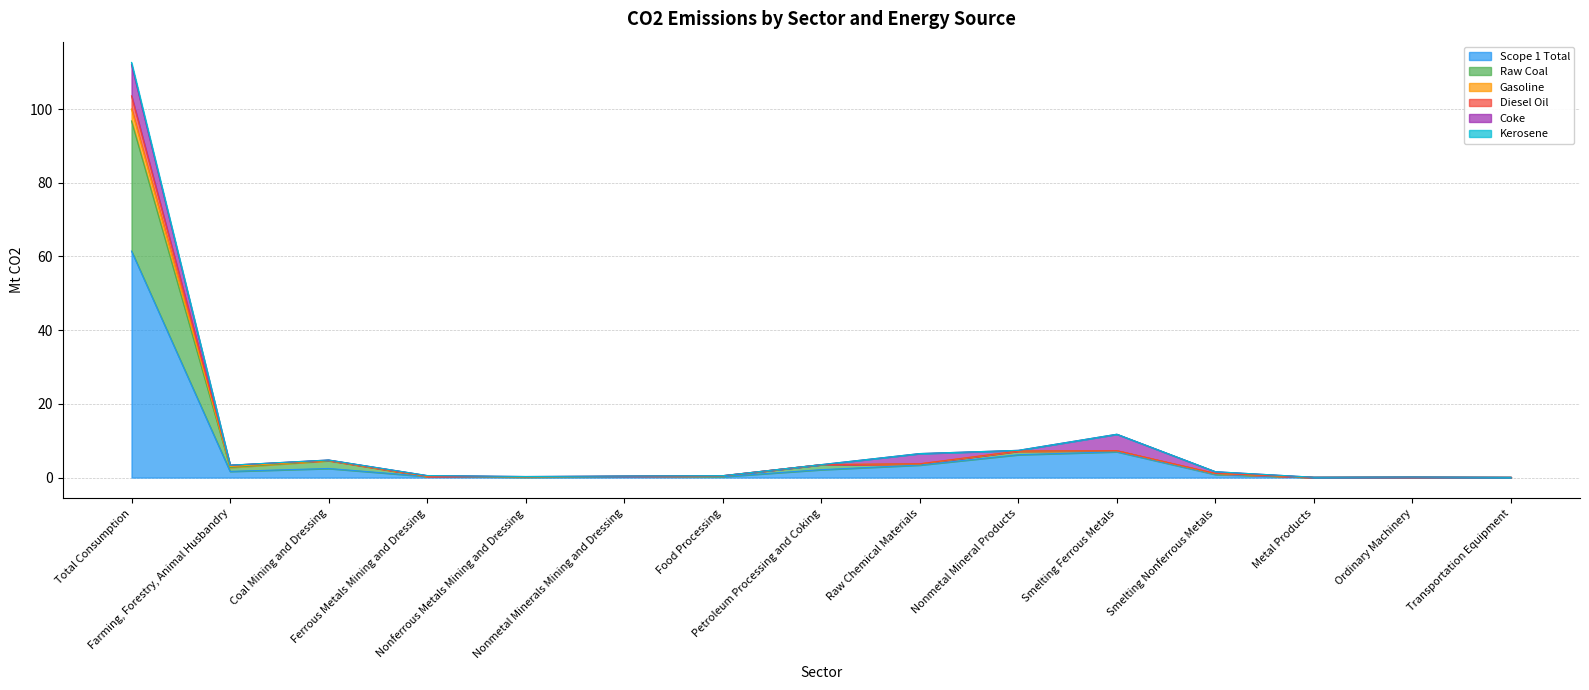

True or false: Raw Coal has a value of 11.1 at Nonmetal Mineral Products.

False